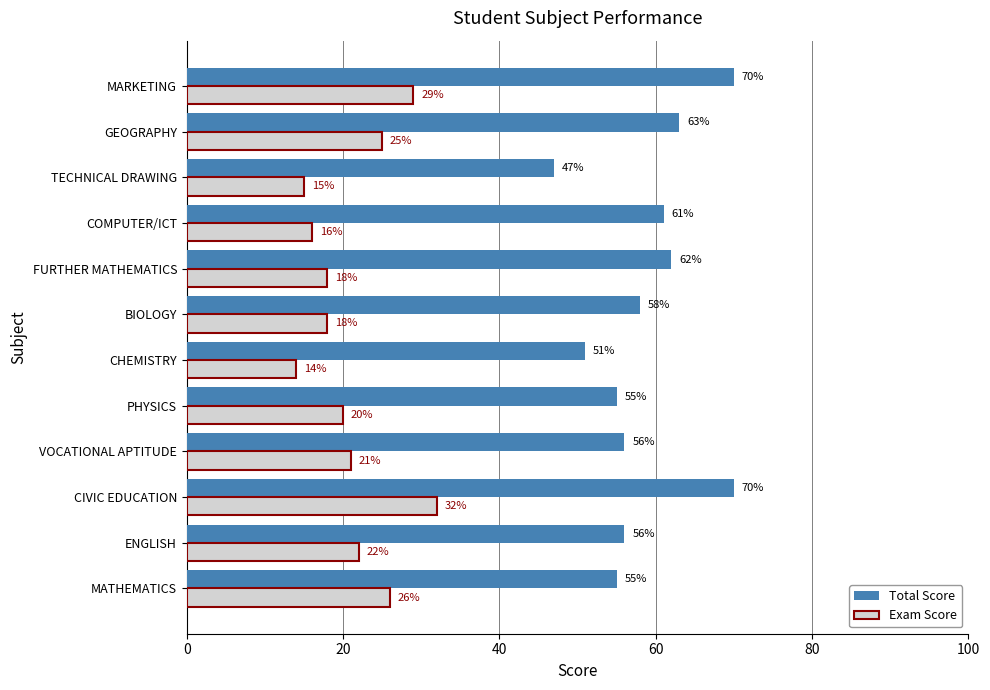

Is the value of Exam Score at ENGLISH greater than the value of Total Score at GEOGRAPHY?

No